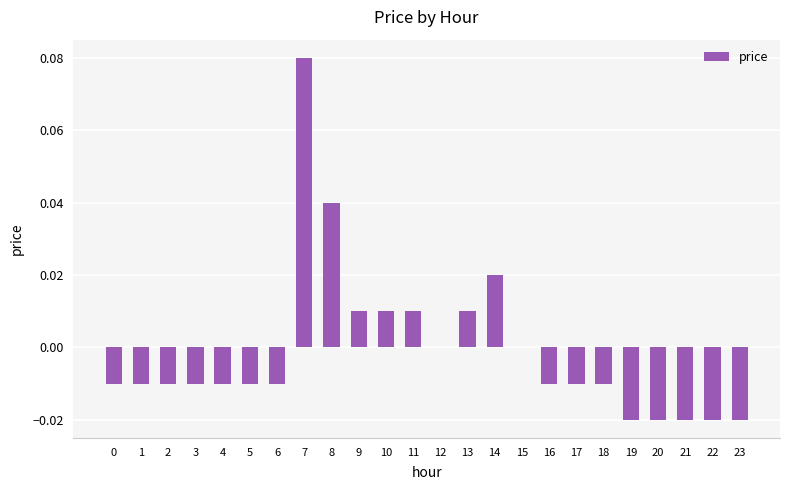

True or false: the data shows 0.0 at 10.

True